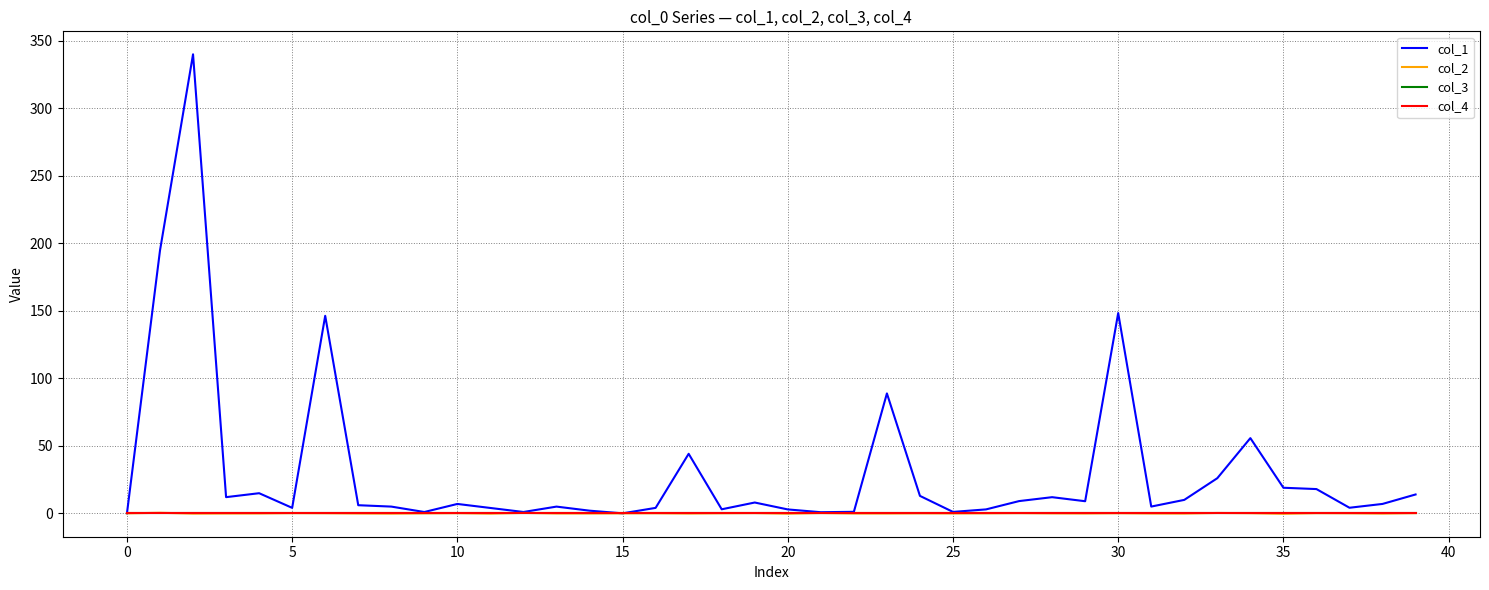

How many interior local peaks does the col_1 series have?

11